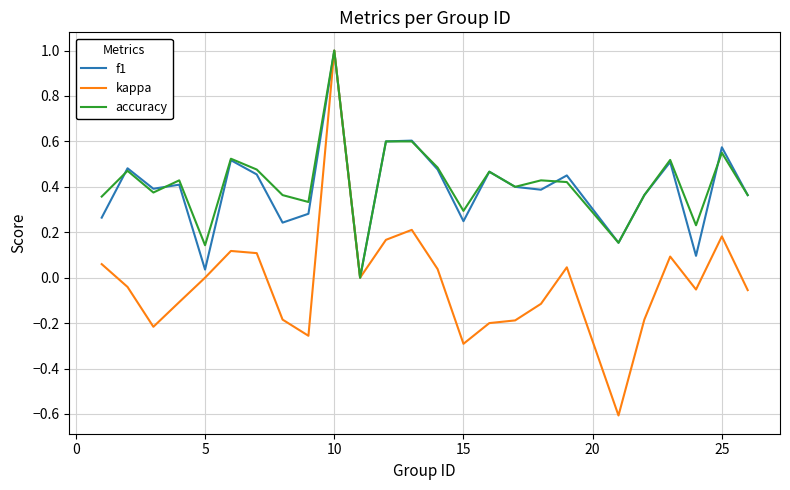

What is the minimum value shown in the chart?

-0.6